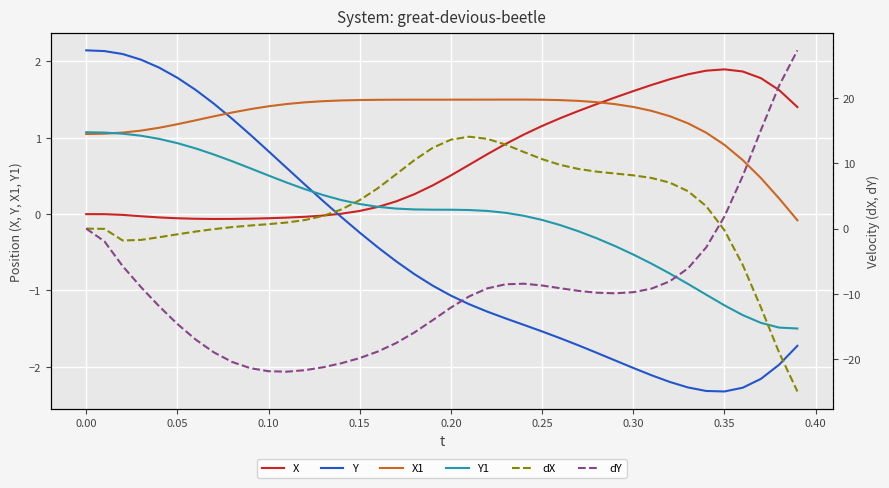

At how many categories does at least one series exceed 19?

2